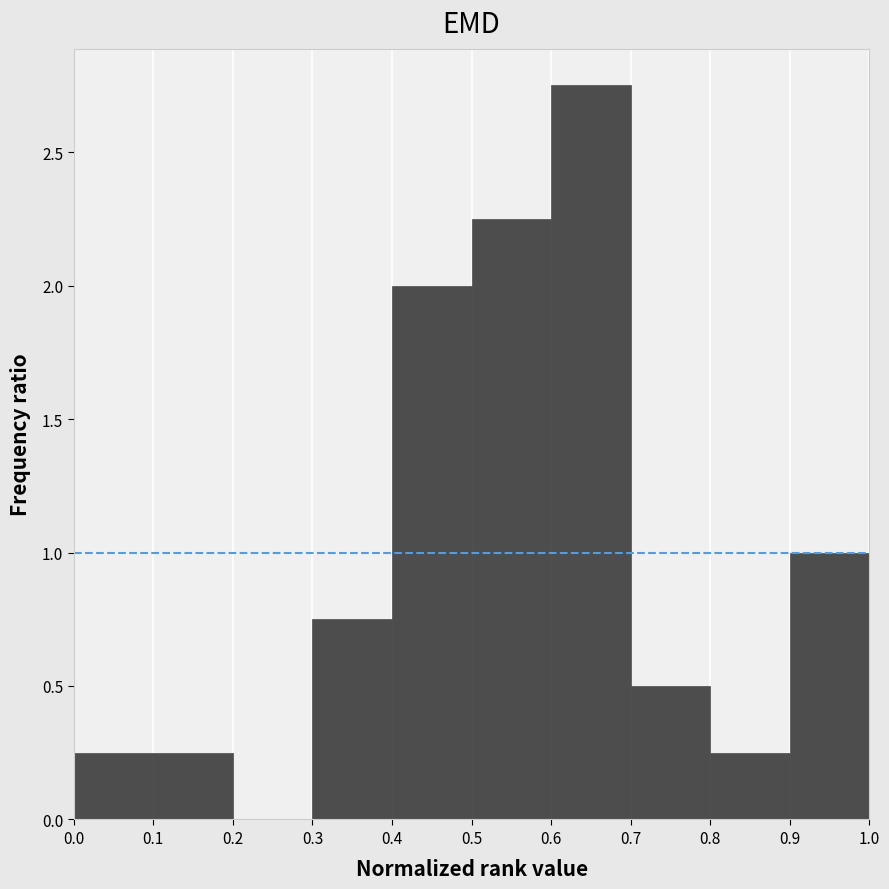

Which range on the x-axis has the tallest bar?

0.6 to 0.7